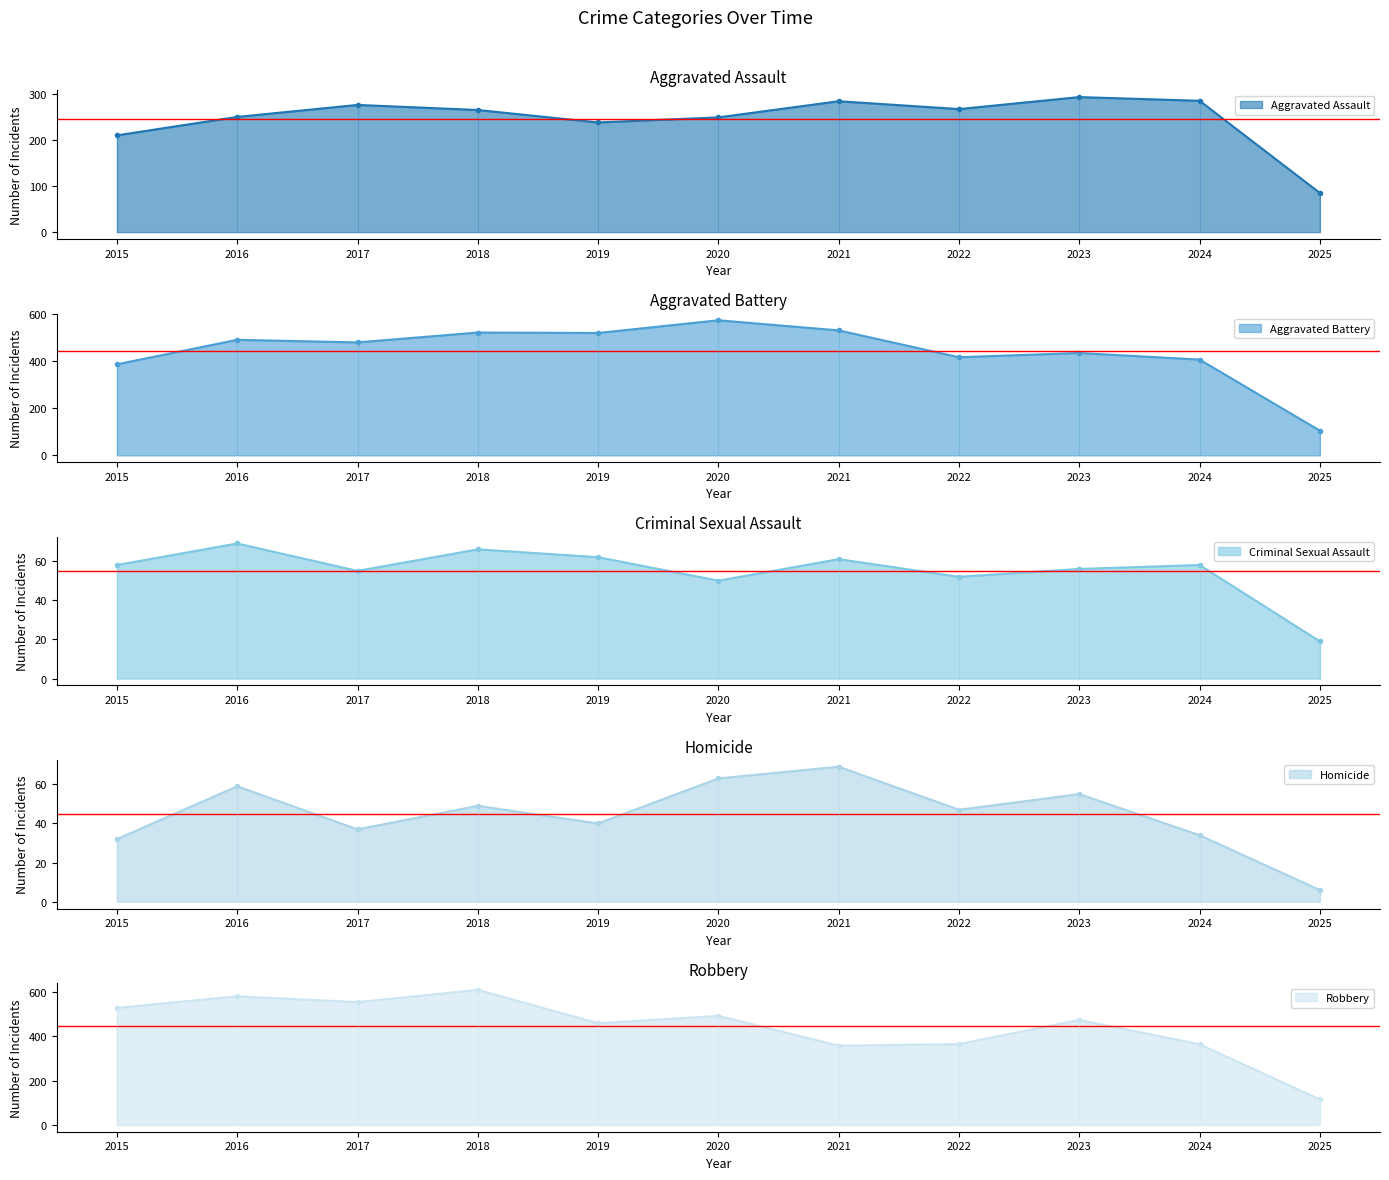

Where is Homicide nearest to the value 37?

2017